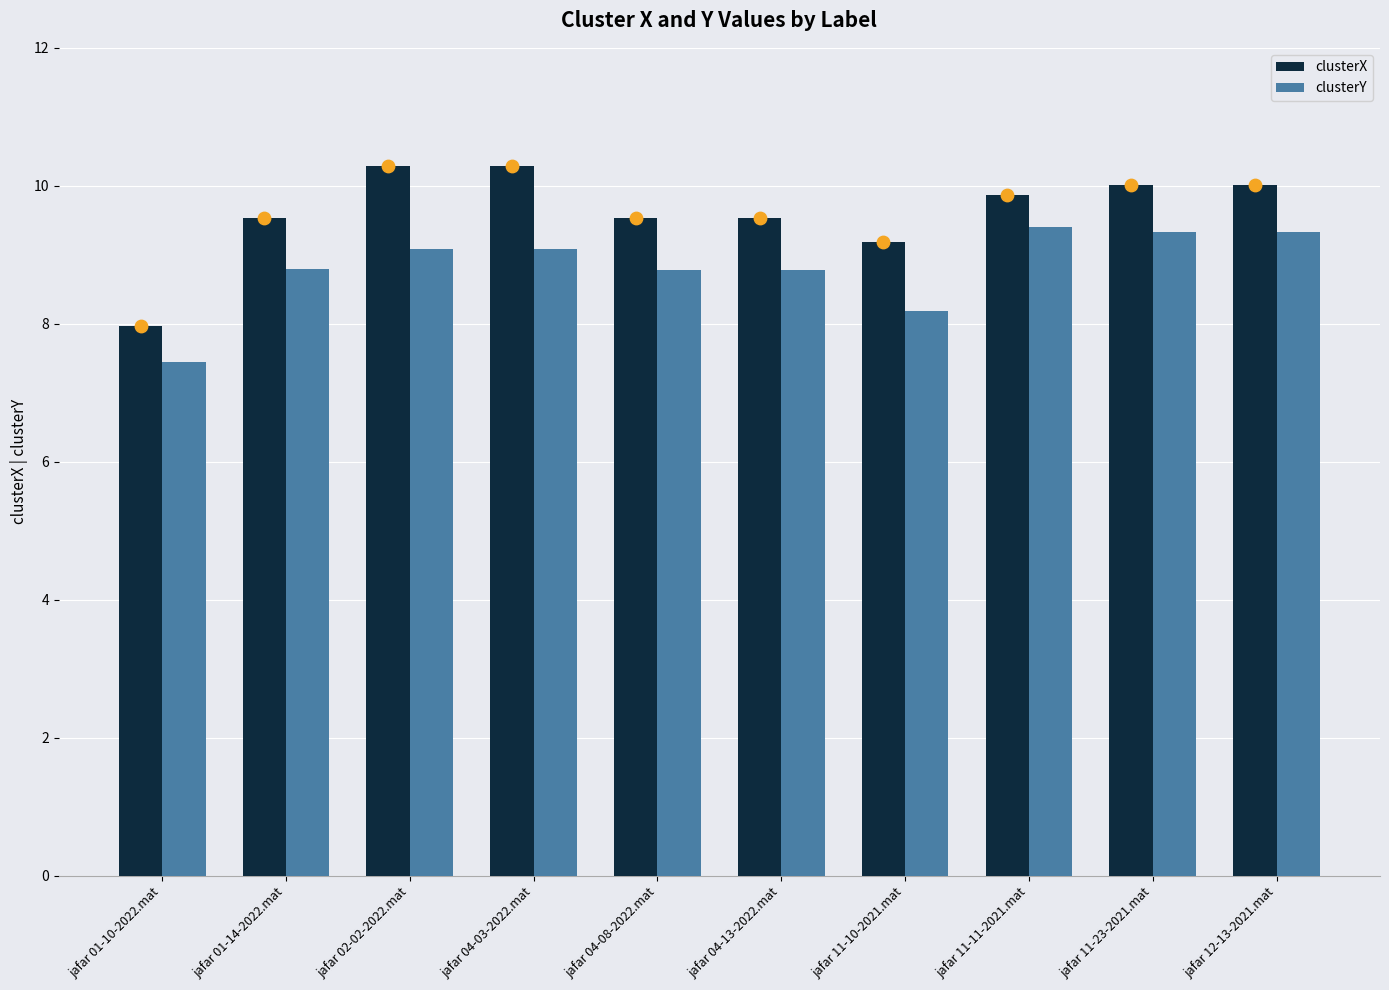

Which series contains the highest Y value?

clusterX